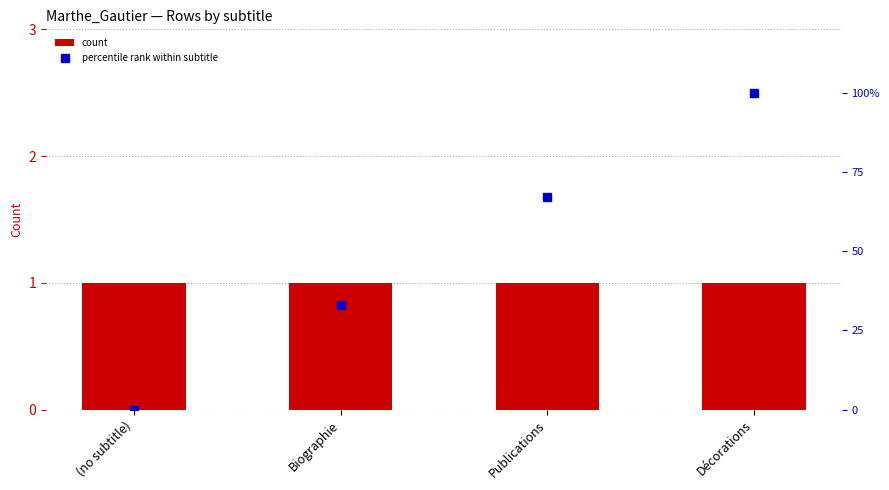

Count the number of data series in this chart.

2